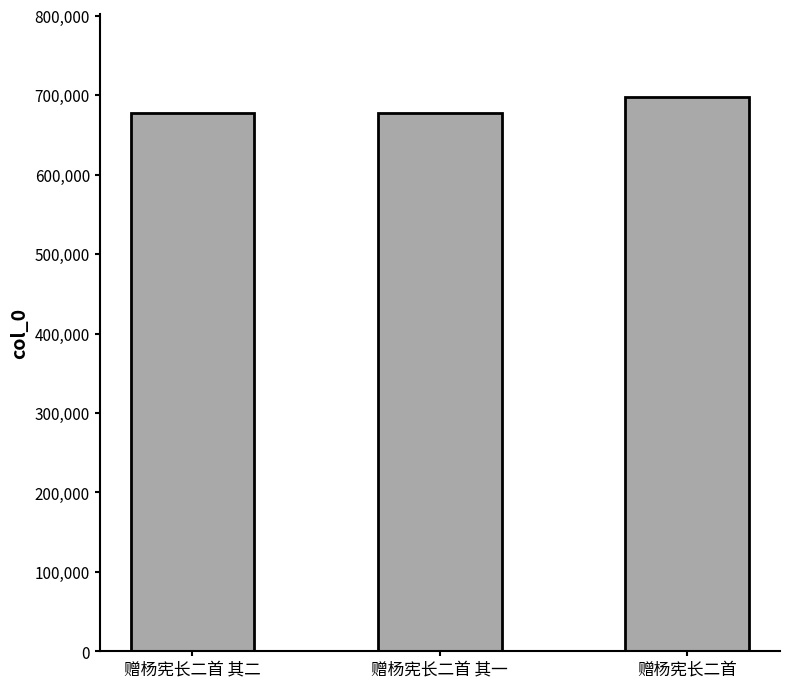

What is the maximum value shown in the chart?

697607